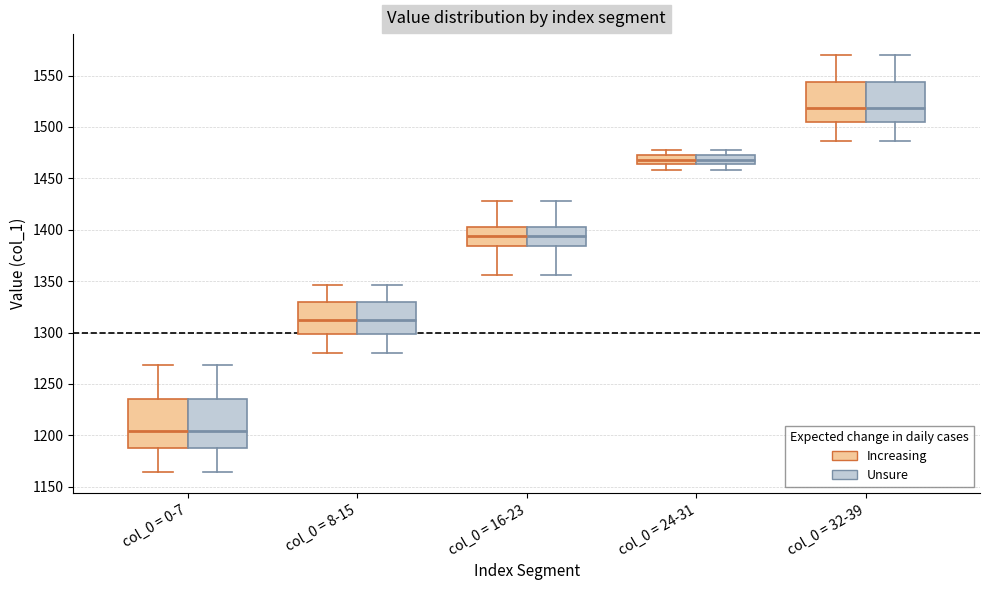

Reading left to right, transcribe this box plot: for each box, give where its median line is, the range the box spans, and where its two whiskers end, as read against the y-axis. The values are not printed on the chart, so give them approximately, as read against the axis.

col_0 = 0-7 (Increasing): median 1205, box 1190 to 1235, whiskers 1165 to 1270
col_0 = 0-7 (Unsure): median 1205, box 1190 to 1235, whiskers 1165 to 1270
col_0 = 8-15 (Increasing): median 1310, box 1300 to 1330, whiskers 1280 to 1345
col_0 = 8-15 (Unsure): median 1310, box 1300 to 1330, whiskers 1280 to 1345
col_0 = 16-23 (Increasing): median 1395, box 1385 to 1405, whiskers 1355 to 1430
col_0 = 16-23 (Unsure): median 1395, box 1385 to 1405, whiskers 1355 to 1430
col_0 = 24-31 (Increasing): median 1470, box 1465 to 1475, whiskers 1460 to 1480
col_0 = 24-31 (Unsure): median 1470, box 1465 to 1475, whiskers 1460 to 1480
col_0 = 32-39 (Increasing): median 1520, box 1505 to 1545, whiskers 1485 to 1570
col_0 = 32-39 (Unsure): median 1520, box 1505 to 1545, whiskers 1485 to 1570